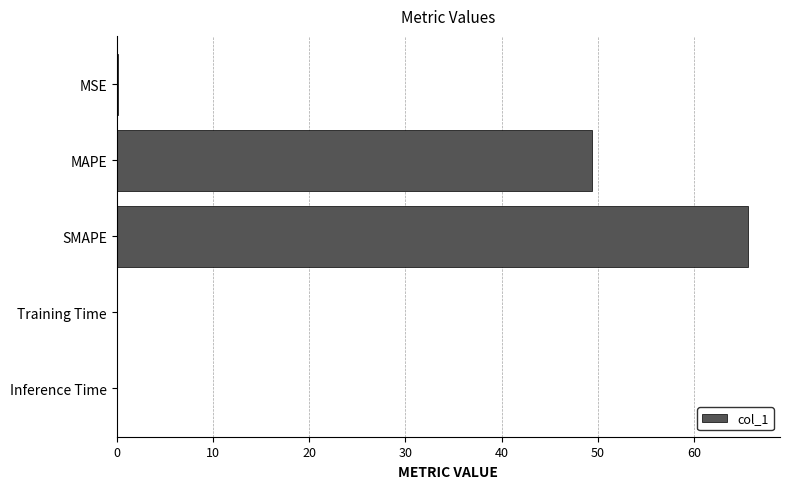

The chart shows a value of 0.0 at Training Time. True or false?

True